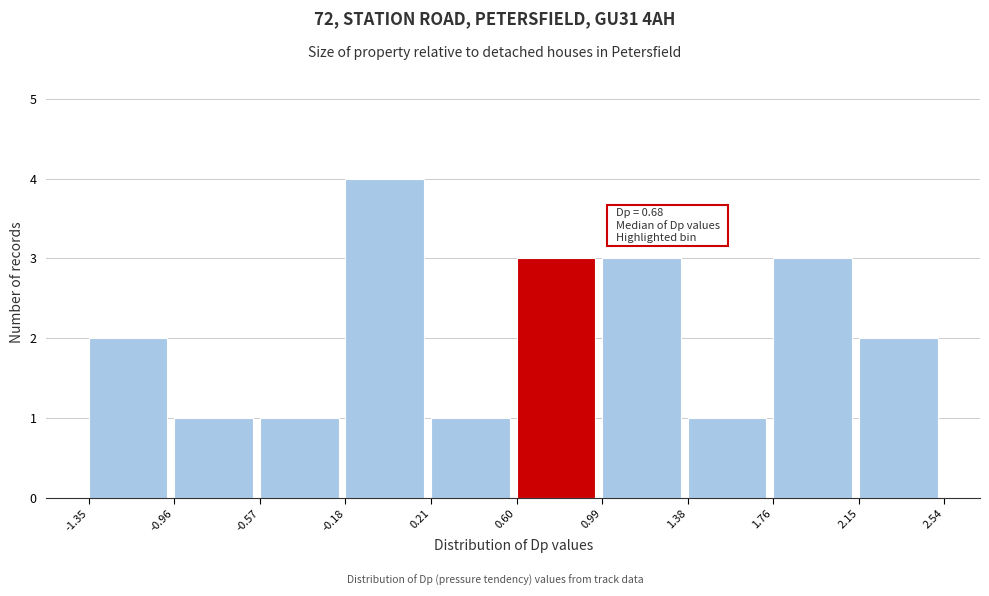

Over which range of the x-axis is the bar tallest?

-0.18 to 0.21